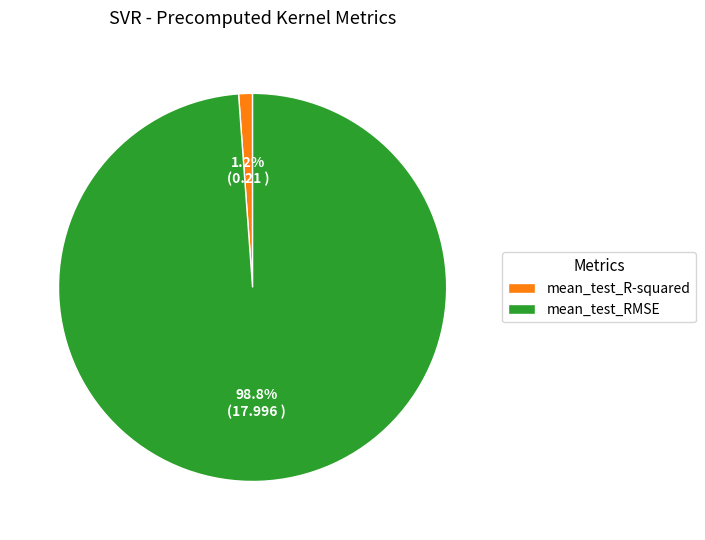

To the nearest percent, what portion does mean_test_RMSE represent?

99%